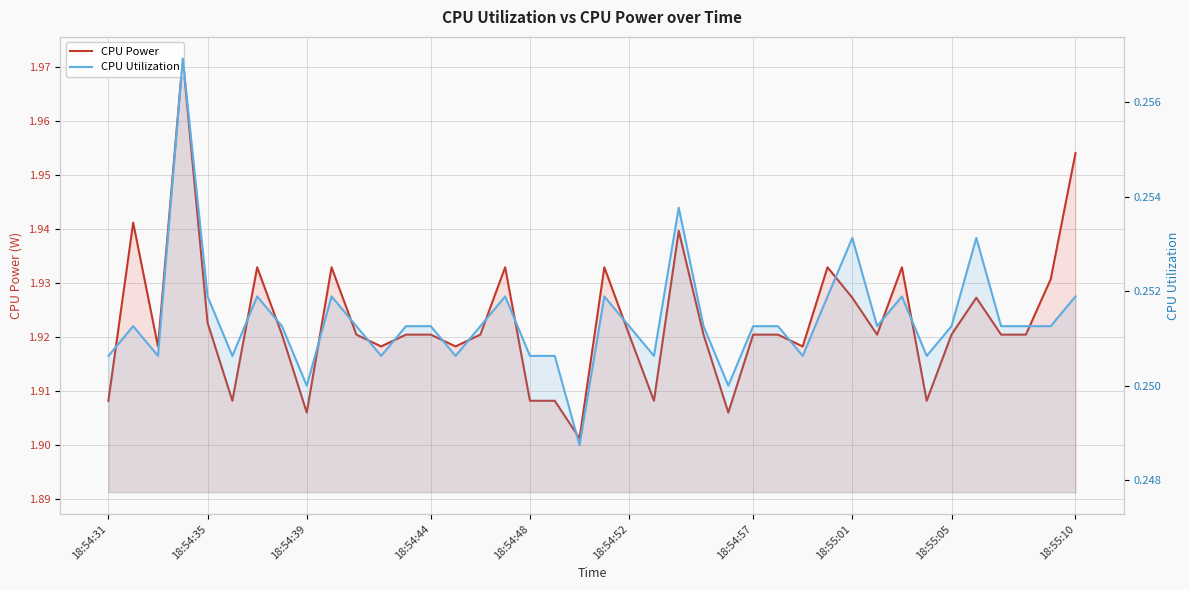

Which category has the lowest value across all series?

19